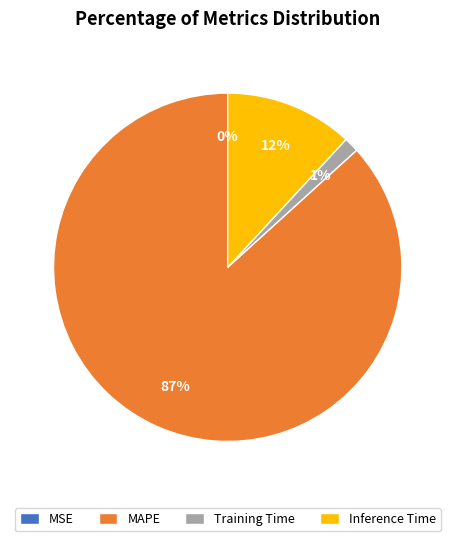

Does MAPE represent more than half of the total?

Yes